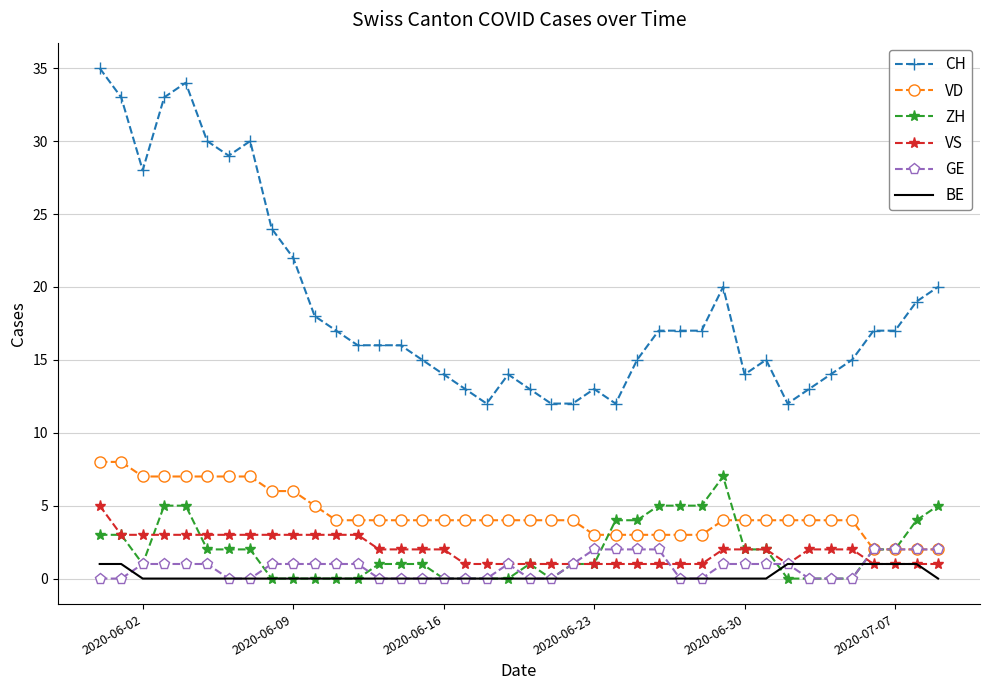

Which series has the largest total across all categories?

CH